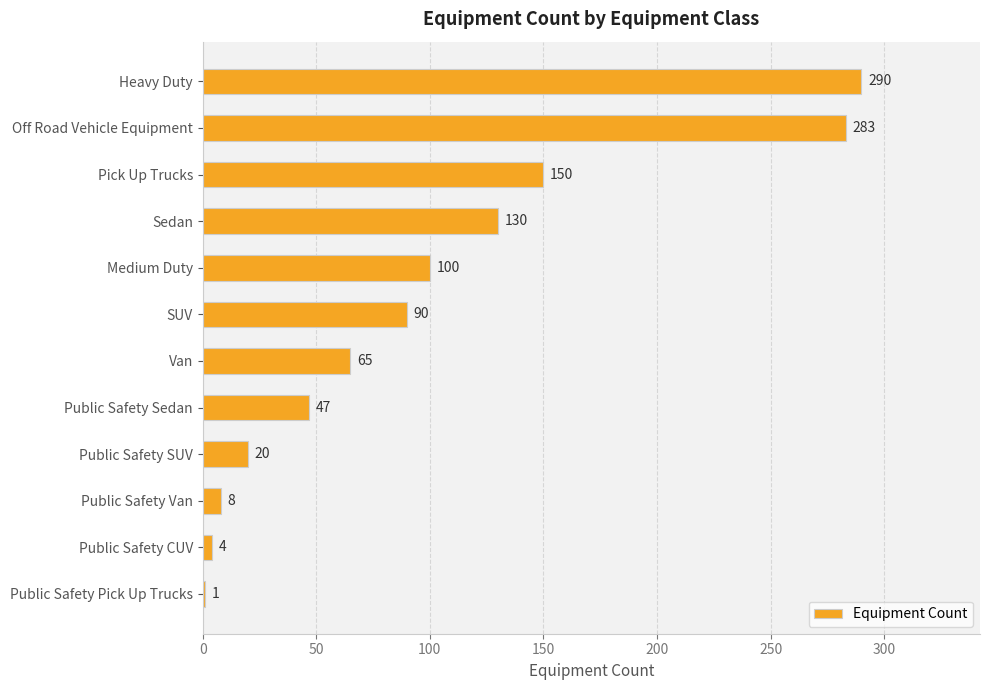

Reading top to bottom, list all the values displayed in this chart.

Heavy Duty=290	Off Road Vehicle Equipment=283	Pick Up Trucks=150	Sedan=130	Medium Duty=100	SUV=90	Van=65	Public Safety Sedan=47	Public Safety SUV=20	Public Safety Van=8	Public Safety CUV=4	Public Safety Pick Up Trucks=1